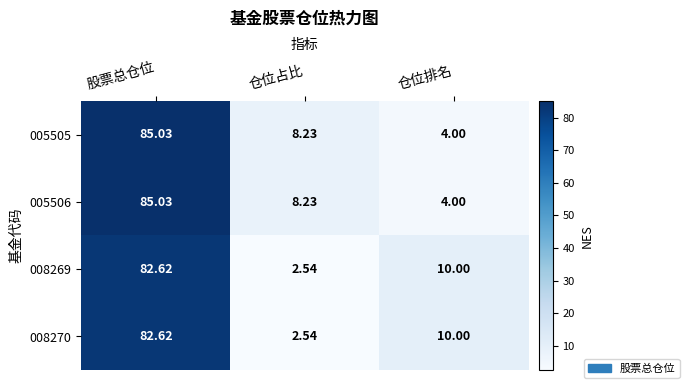

List the labels in order of 005505 value, smallest first.

仓位排名, 仓位占比, 股票总仓位